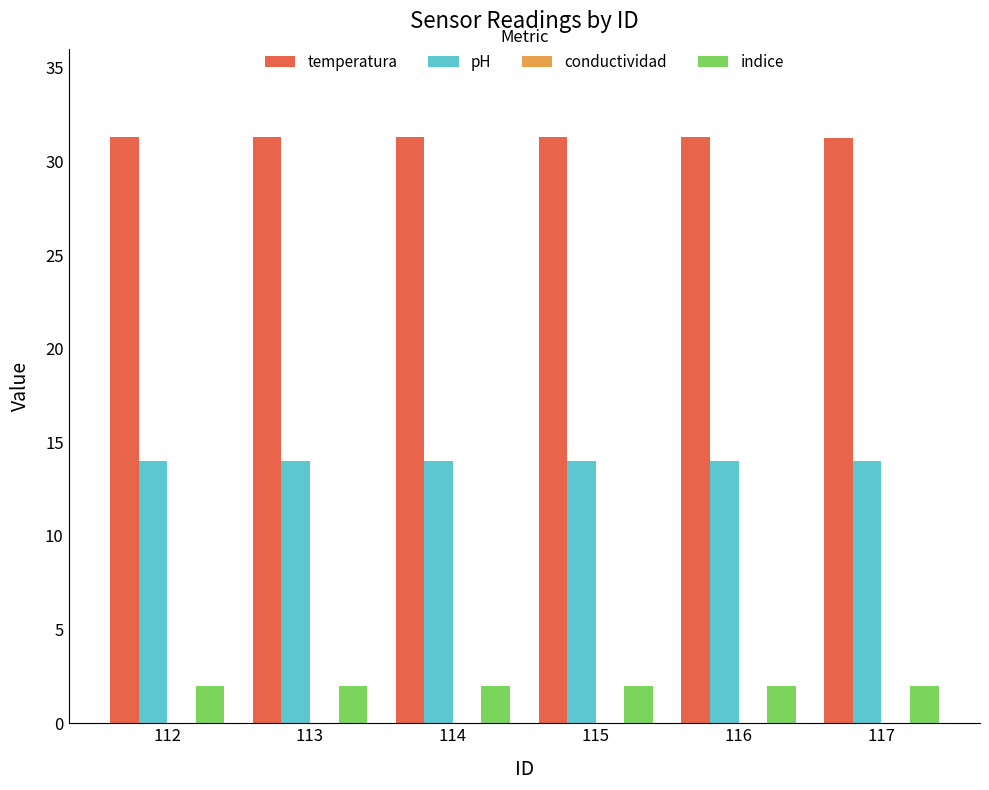

The value of pH at 112 is 14.0. True or false?

True